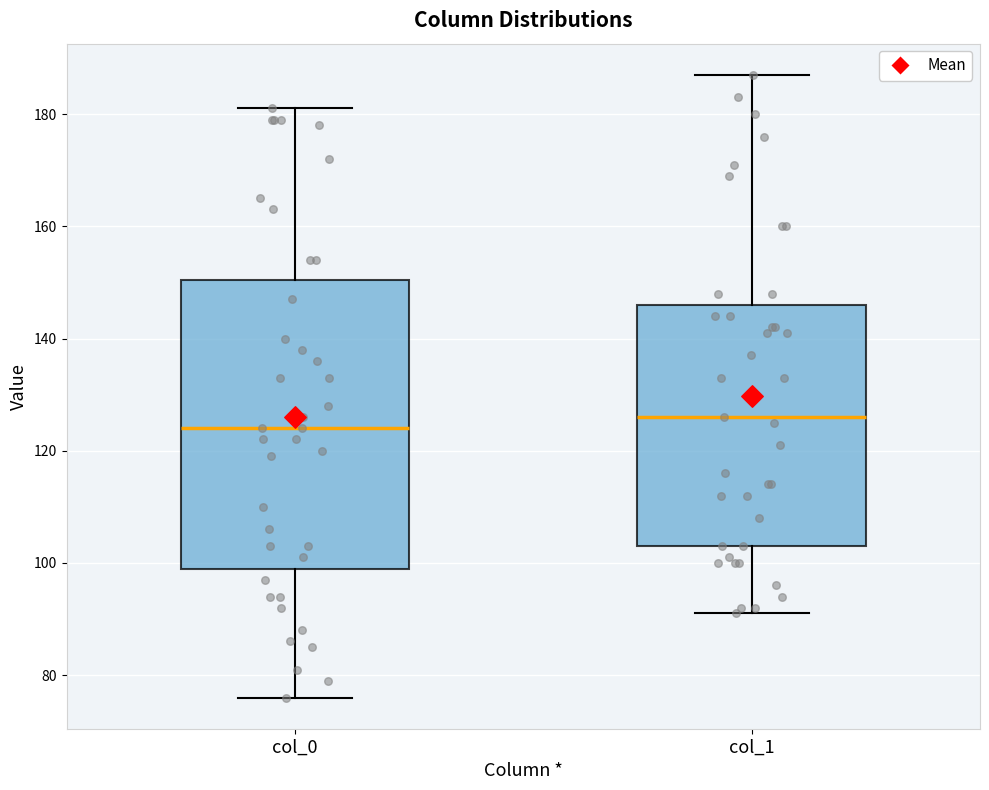

Reading left to right, read every box against the y-axis: the position of its median line, the range the box covers, and the ends of its whiskers. The values are not printed on the chart, so give them approximately, as read against the axis.

col_0: median 124, box 100 to 150, whiskers 76 to 182
col_1: median 126, box 104 to 146, whiskers 92 to 188